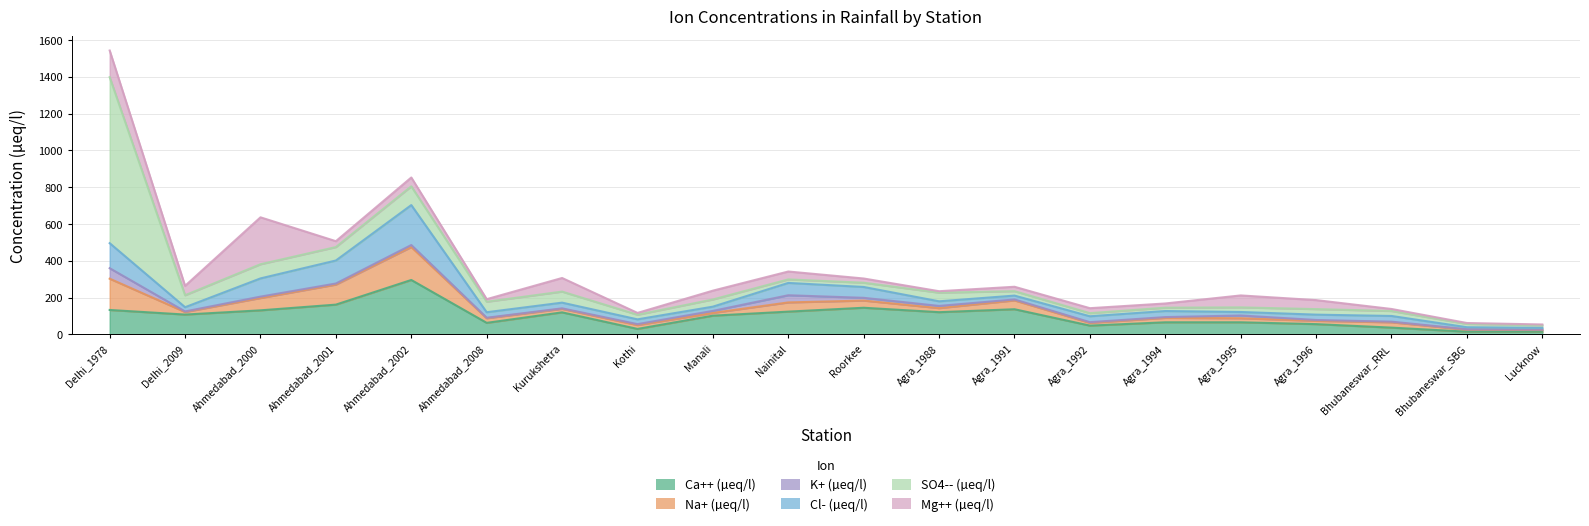

What is the difference between the maximum and minimum values in the Mg++ (µeq/l) series?

250.6